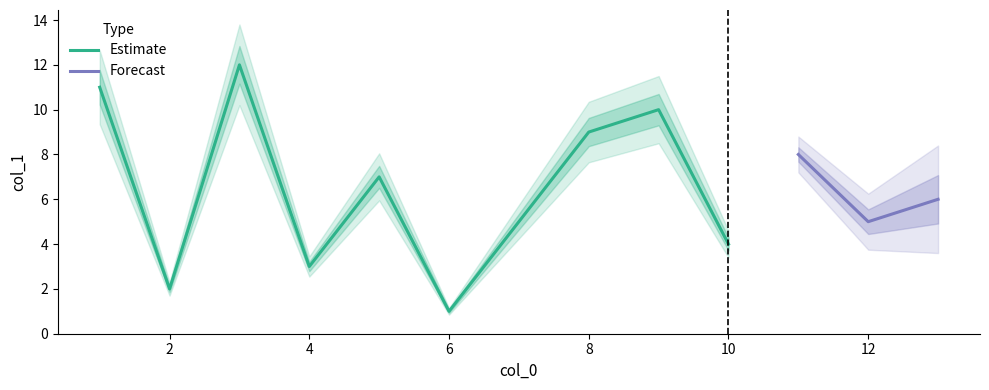

What is the maximum value for Estimate?

12